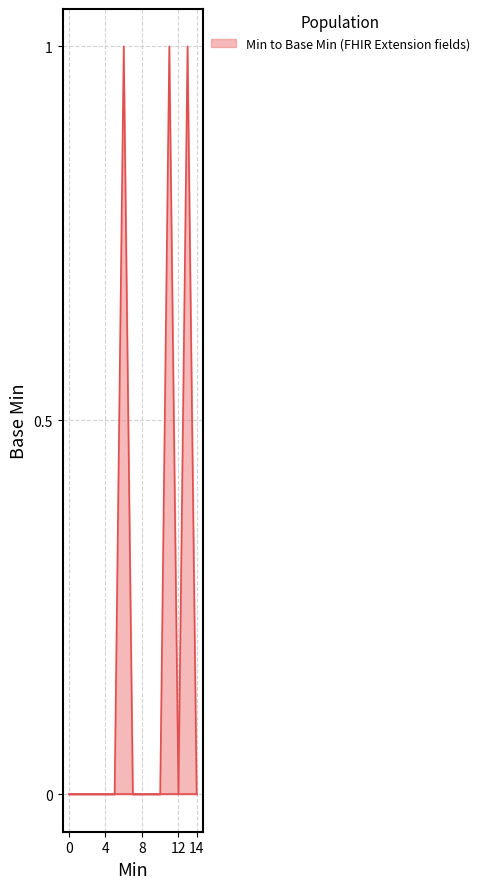

Is this an area chart (filled region under the line)?

Yes